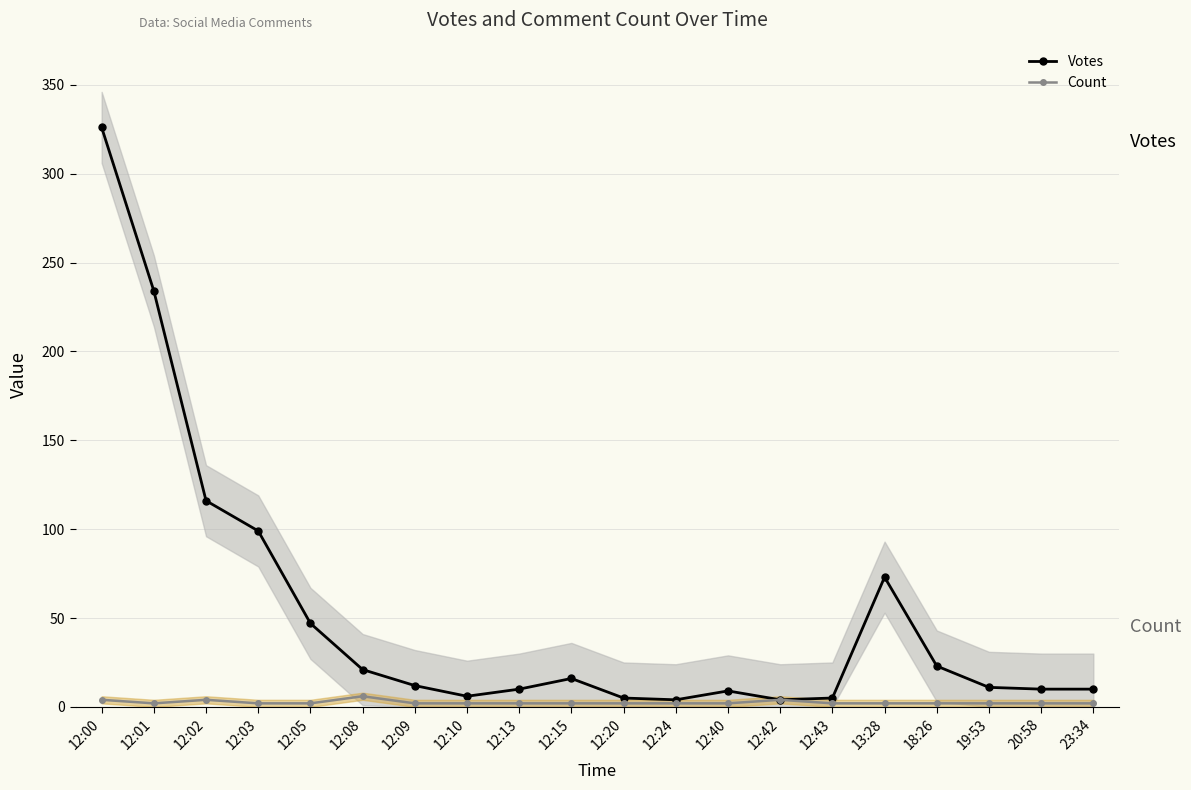

Reading left to right, transcribe all the data shown in this chart.

Votes: 12:00=326	12:01=234	12:02=116	12:03=99	12:05=47	12:08=21	12:09=12	12:10=6	12:13=10	12:15=16	12:20=5	12:24=4	12:40=9	12:42=4	12:43=5	13:28=73	18:26=23	19:53=11	20:58=10	23:34=10
Count: 12:00=4	12:01=2	12:02=4	12:03=2	12:05=2	12:08=6	12:09=2	12:10=2	12:13=2	12:15=2	12:20=2	12:24=2	12:40=2	12:42=4	12:43=2	13:28=2	18:26=2	19:53=2	20:58=2	23:34=2